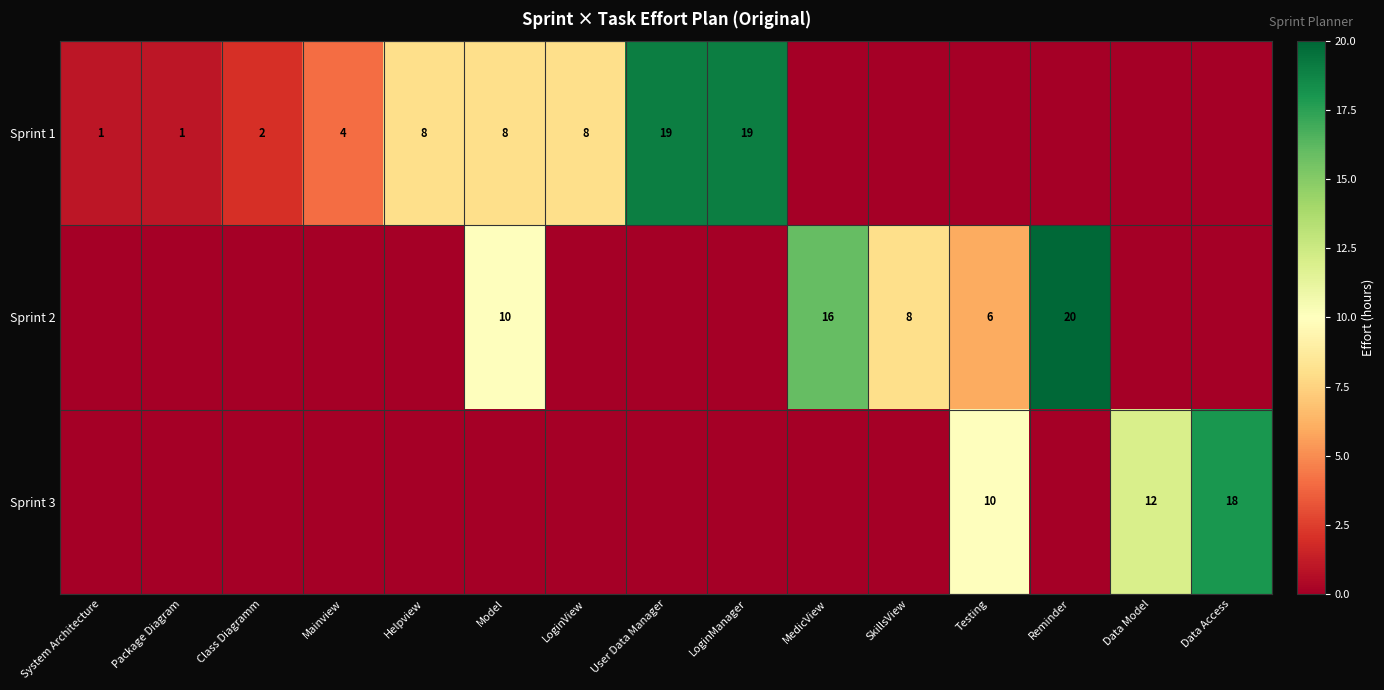

Is it true that Sprint 1 equals 8 at LoginView?

True